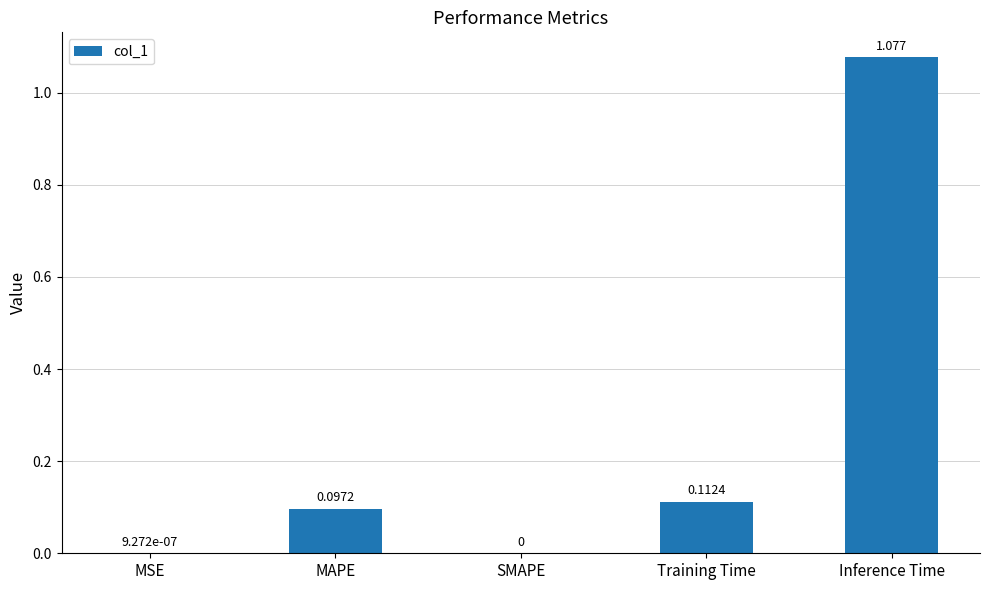

Is it true that the value at SMAPE is -0.5?

False